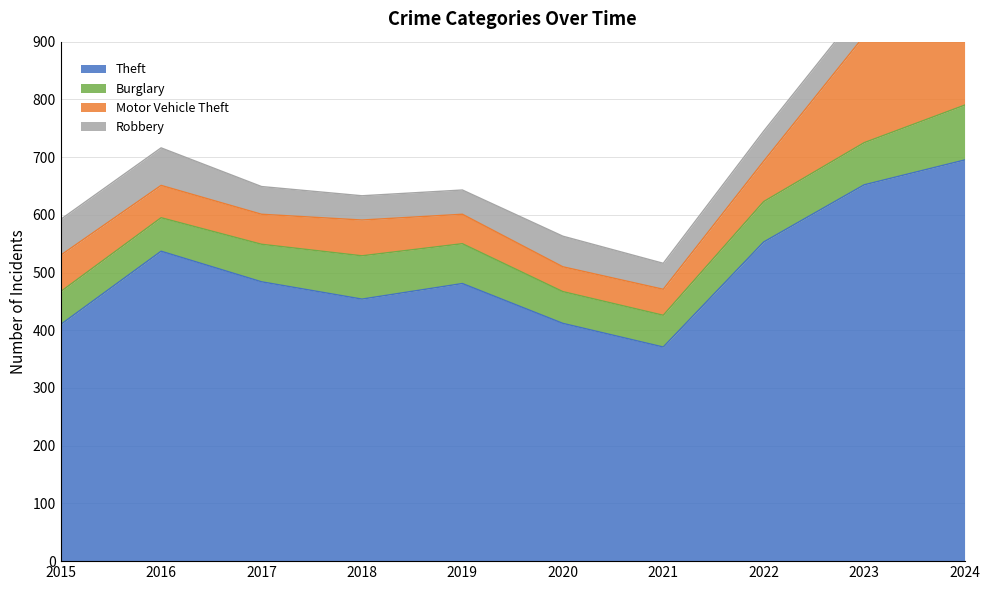

At which category is the sum across all series the highest?

2024